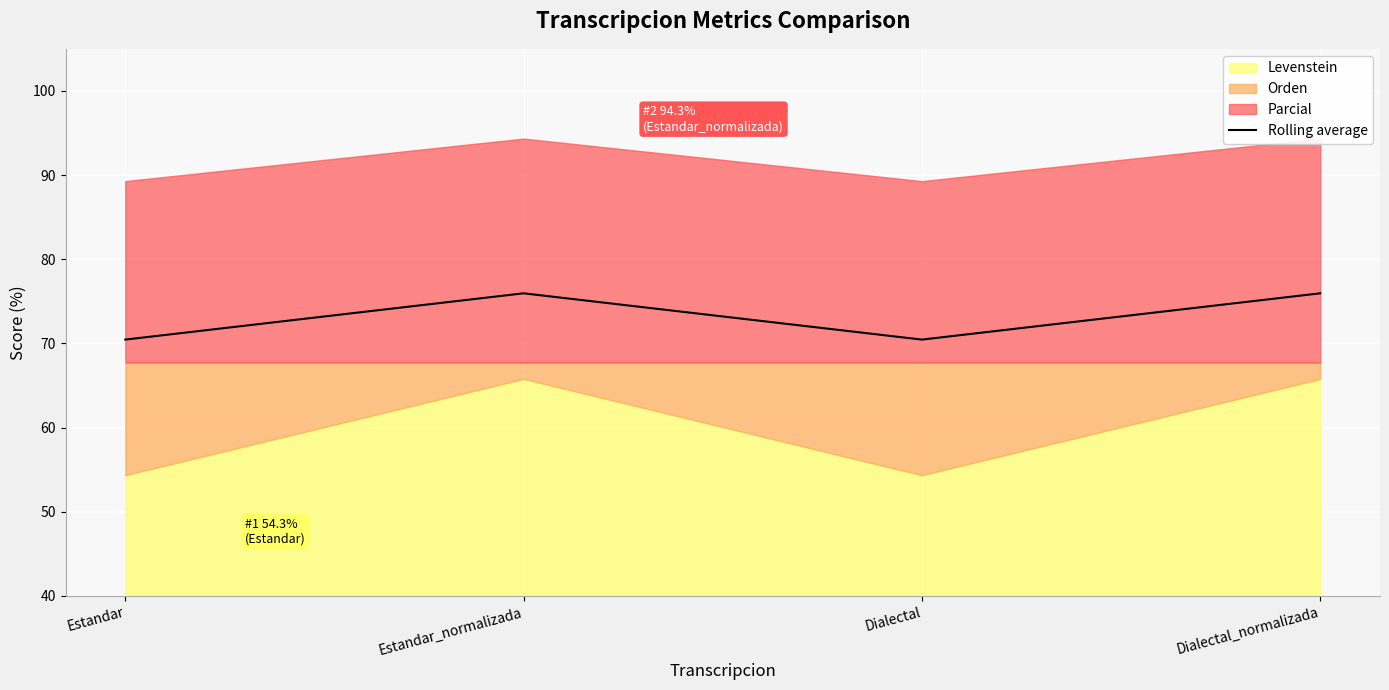

The value at Dialectal_normalizada is 23.1. True or false?

False